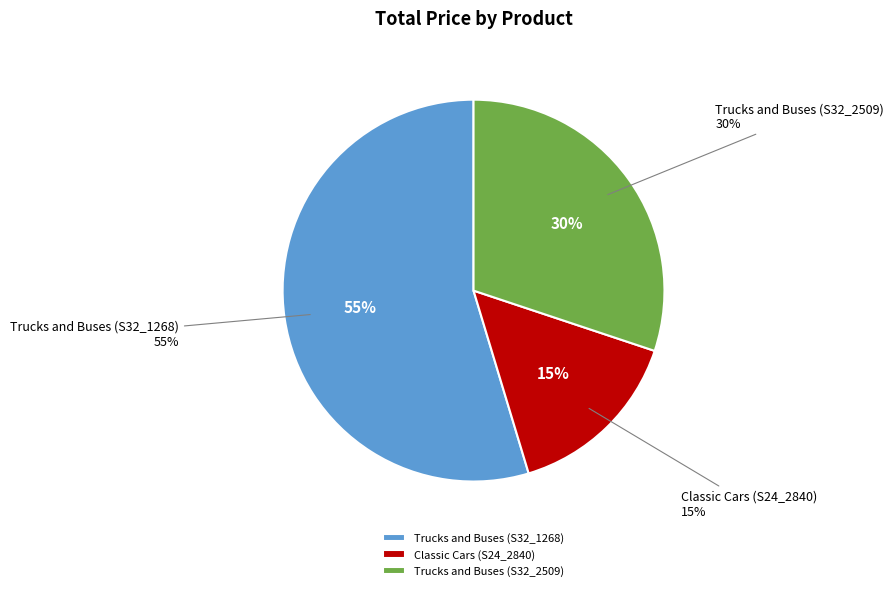

Between Trucks and Buses (S32_1268) and Classic Cars (S24_2840), which is larger?

Trucks and Buses (S32_1268)